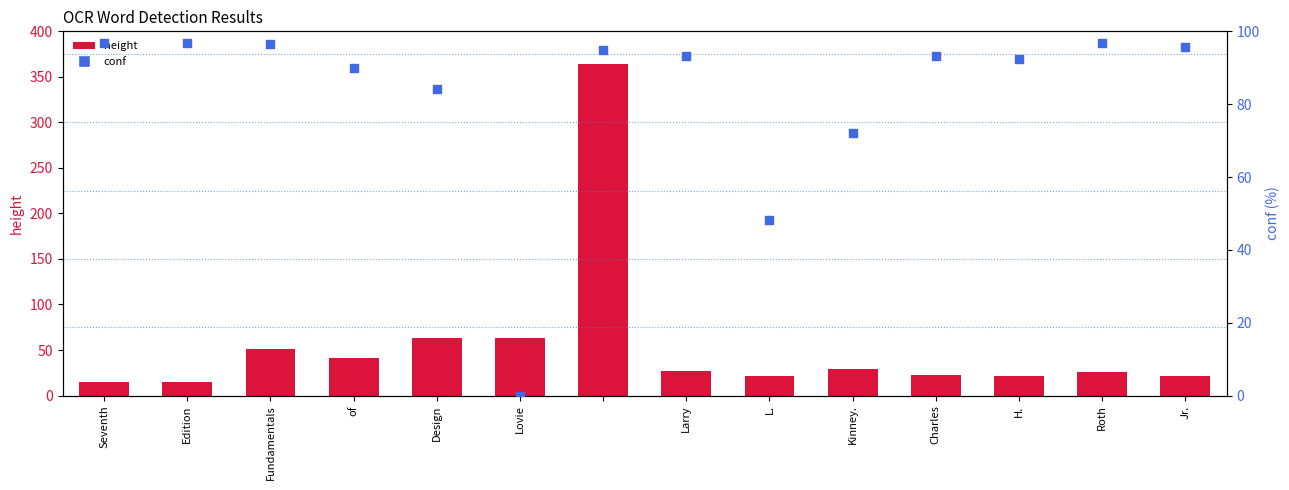

At how many categories does at least one series exceed 161?

1